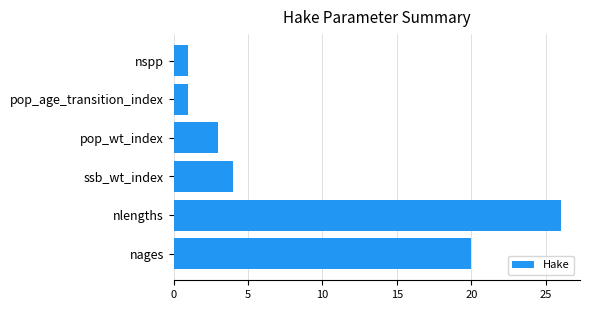

Does the chart contain stacked bars?

No